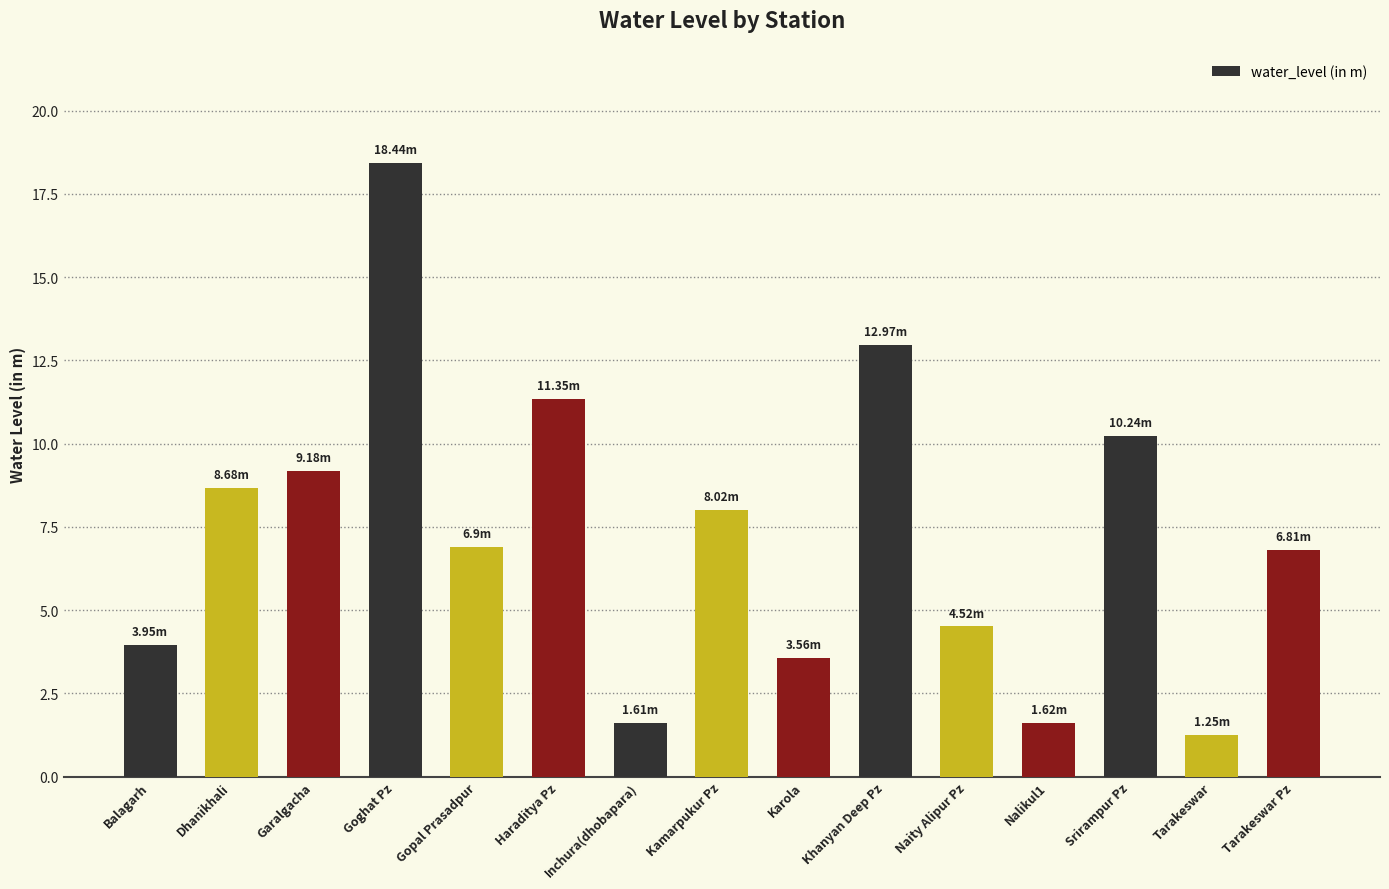

What is the change in value from Karola to Naity Alipur Pz?

+1.0